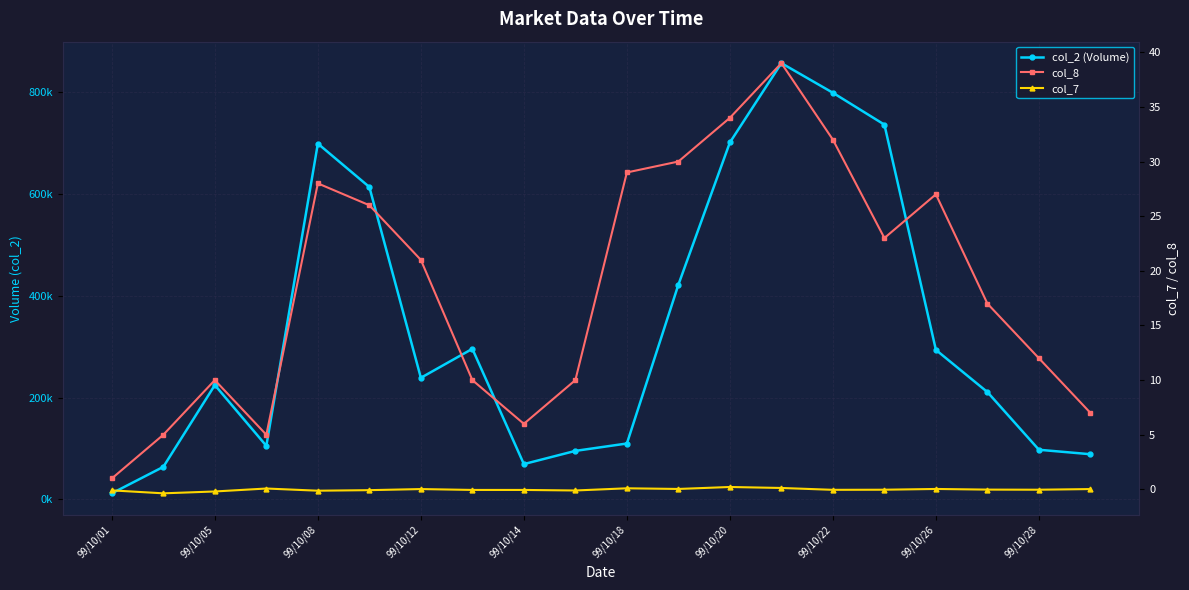

Is this an area chart (filled region under the line)?

No